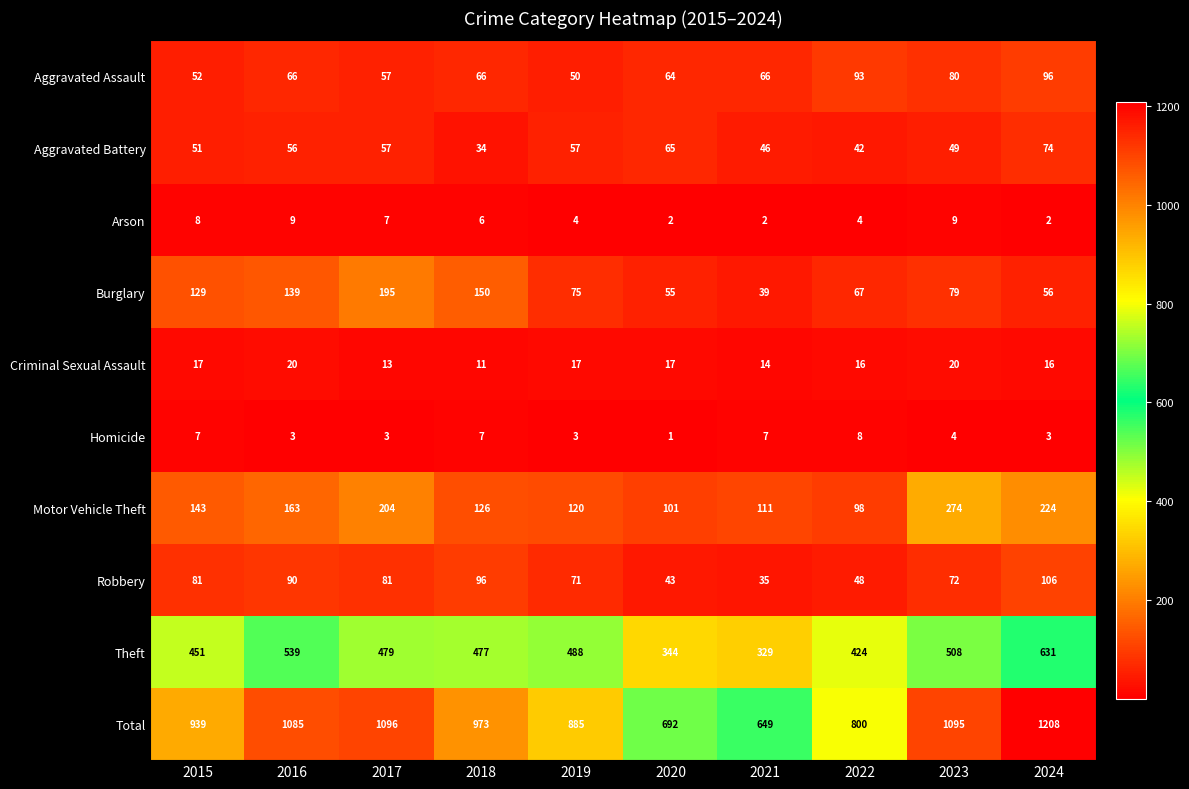

How many series are shown in this chart?

10